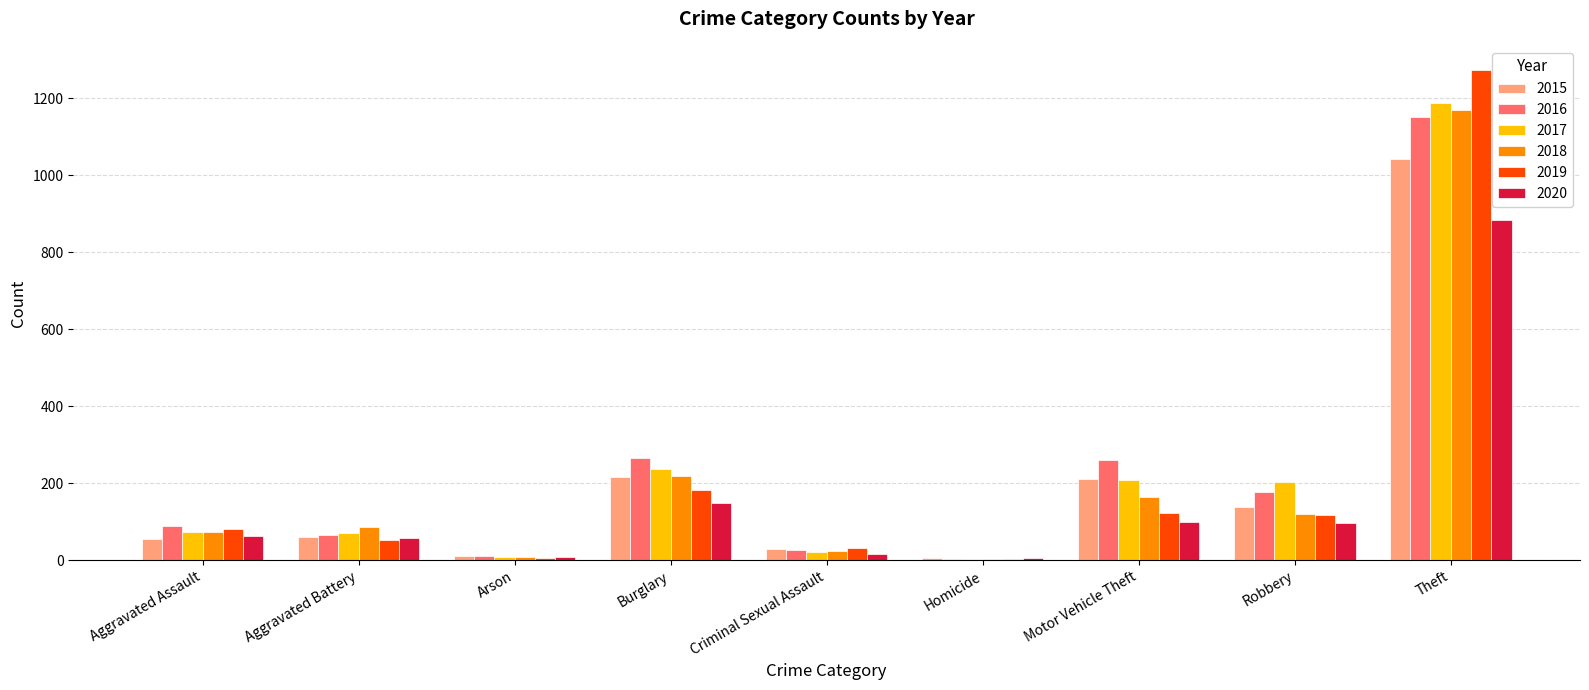

Count the number of data series in this chart.

6